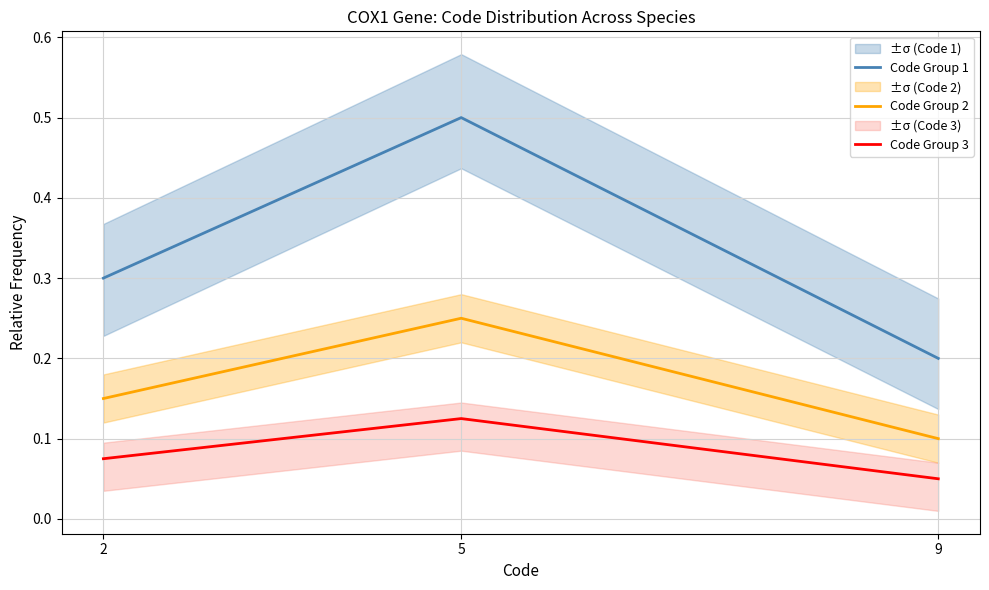

Is this an area chart (filled region under the line)?

No